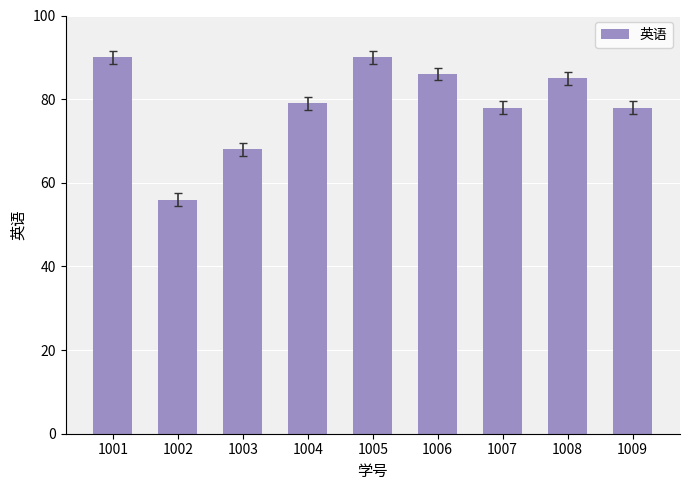

Is it true that the value at 1008 is 30?

False